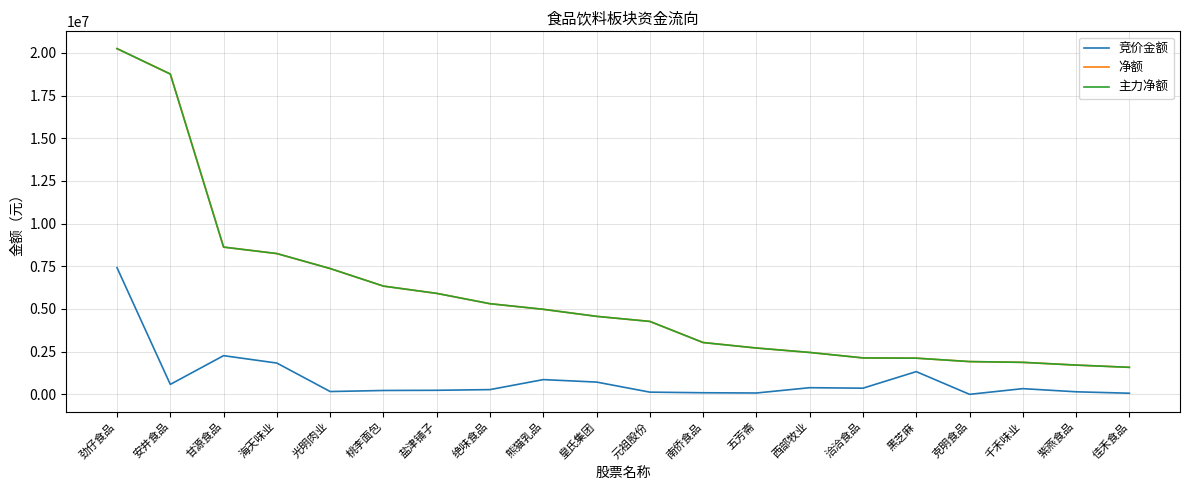

Is the value of 净额 at 劲仔食品 greater than the value of 竞价金额 at 海天味业?

Yes